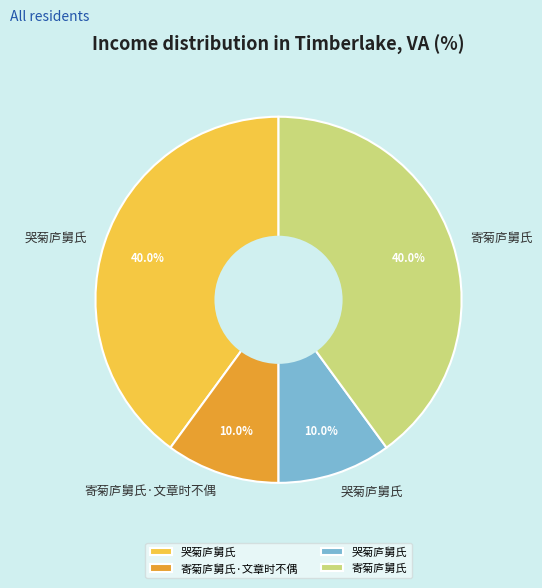

Does any single category account for the majority?

No